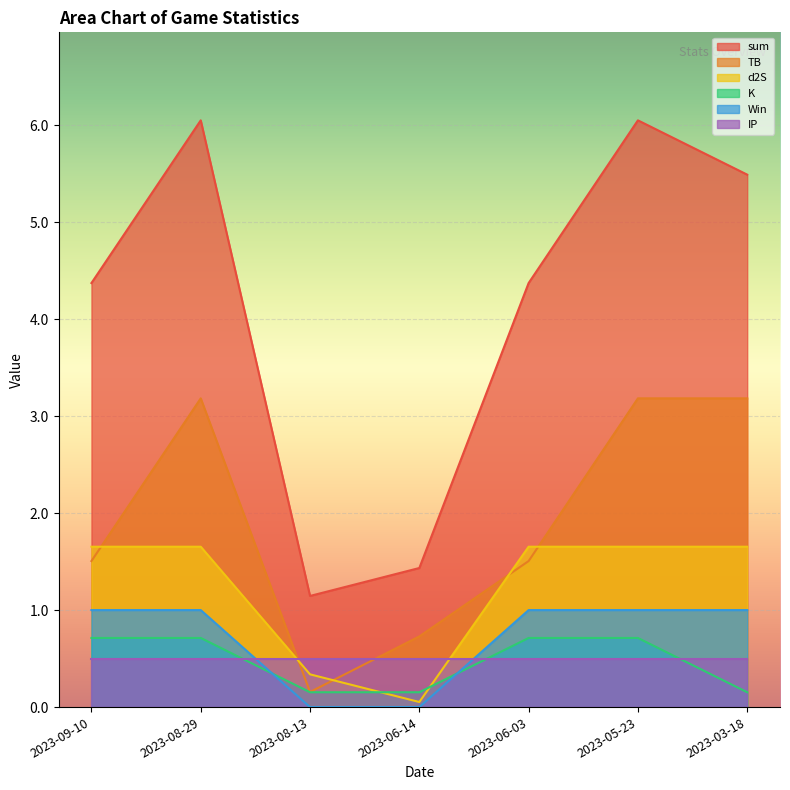

How many distinct data groups are displayed?

6